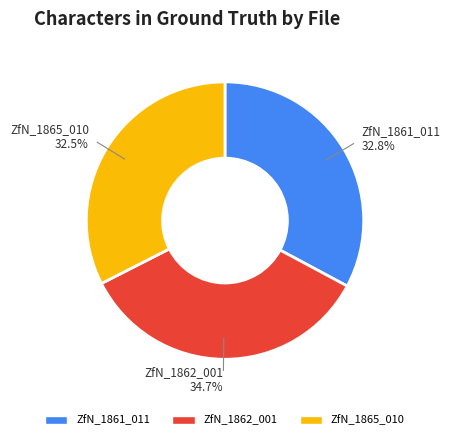

Does any single category account for the majority?

No